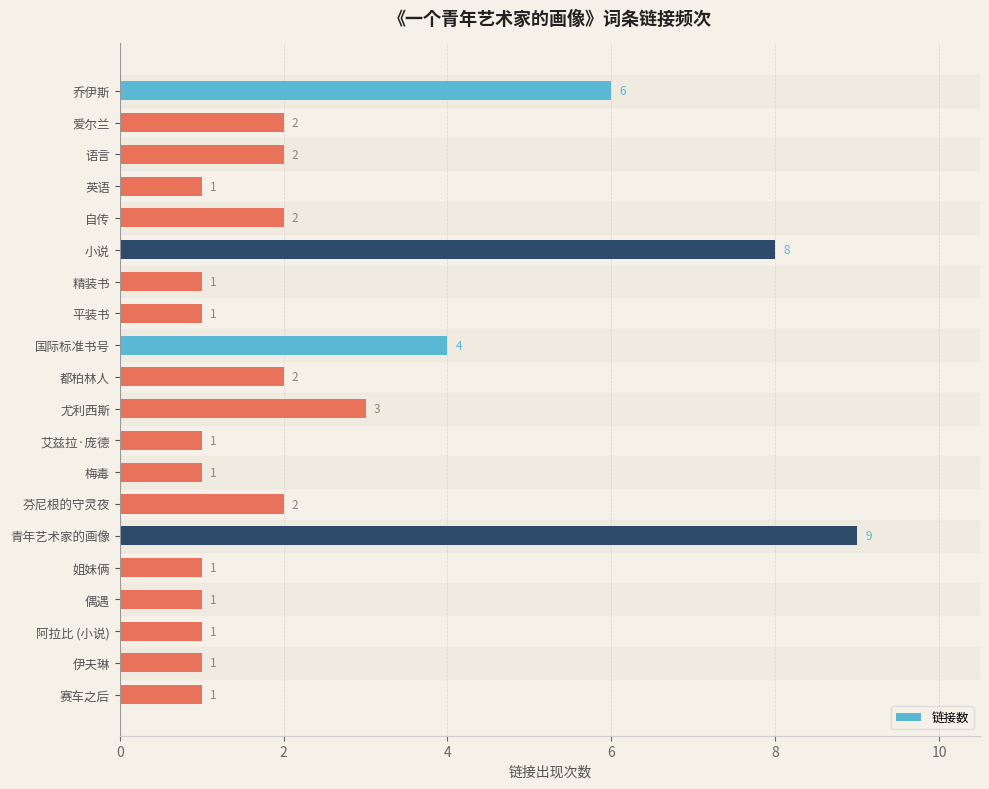

Between 青年艺术家的画像 and 阿拉比 (小说), which is larger?

青年艺术家的画像